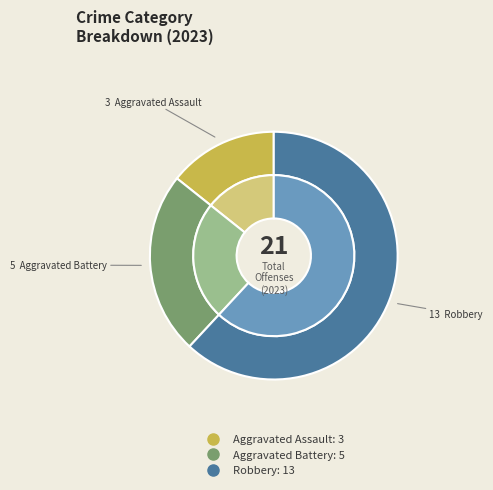

What is the smallest slice in the pie chart?

Aggravated Assault